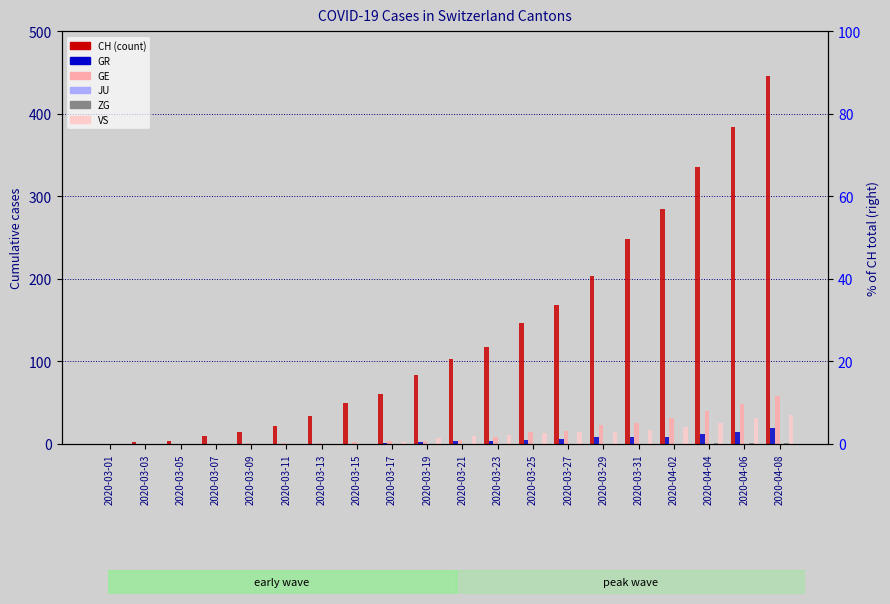

At which category does the chart reach its minimum across all series?

2020-03-01